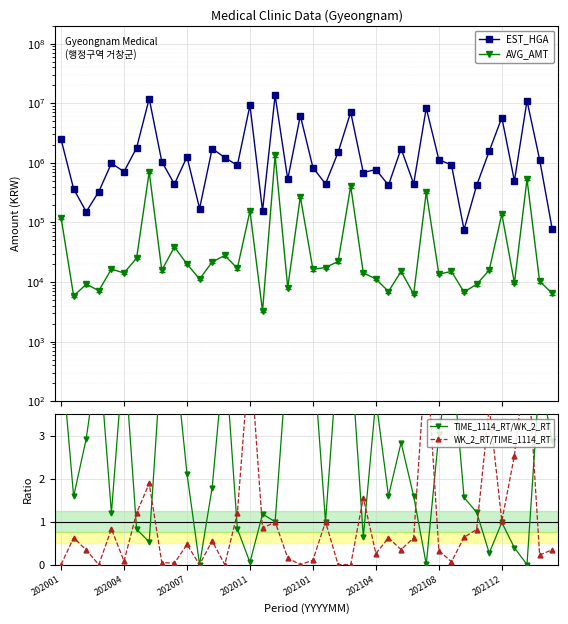

True or false: EST_HGA and AVG_AMT cross at least once.

False